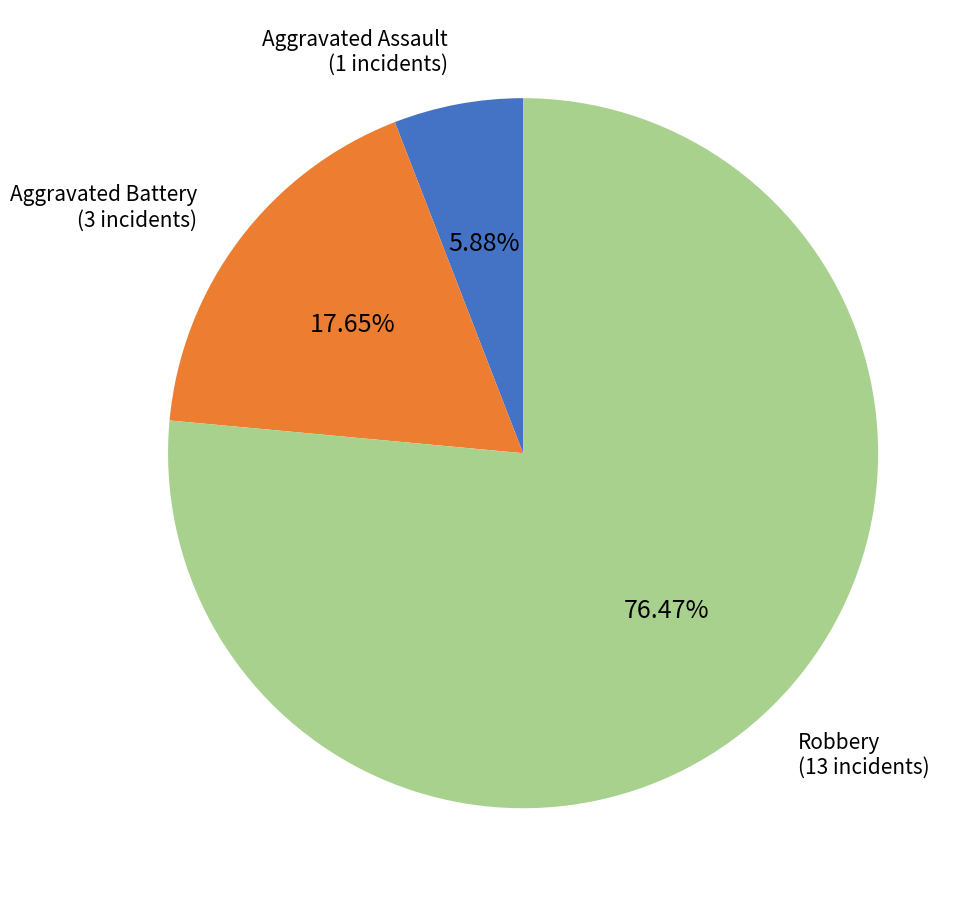

Is there a majority slice in this chart?

Yes